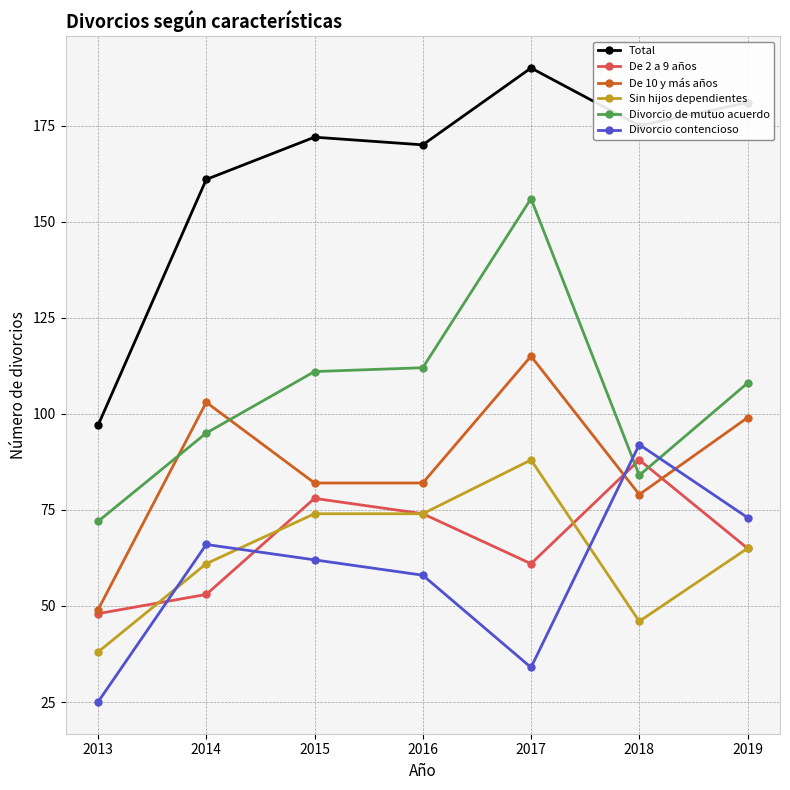

What is the highest value of the De 10 y más años series?

115